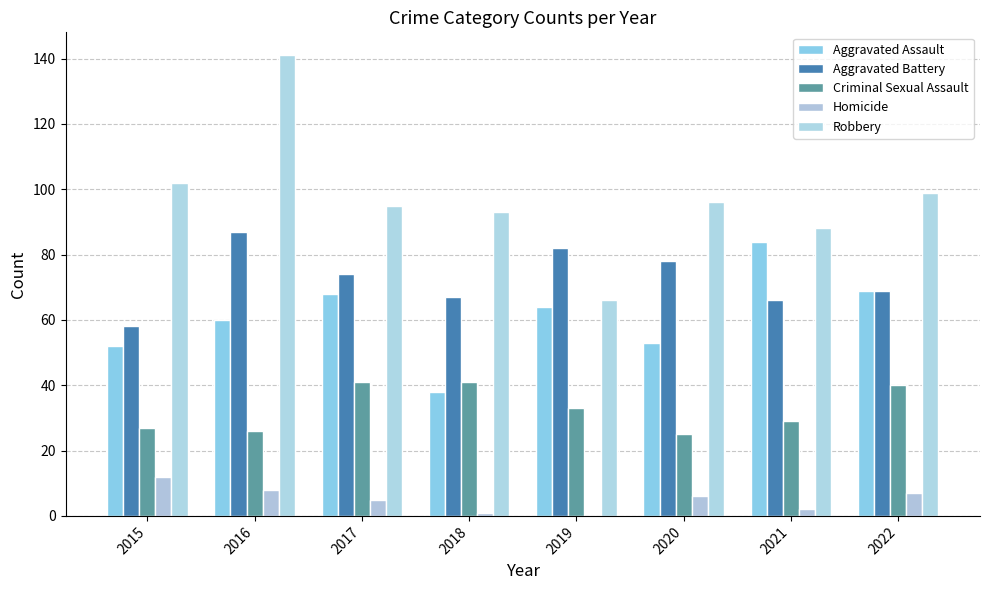

What is the difference between the Robbery values at 2021 and 2015?

14